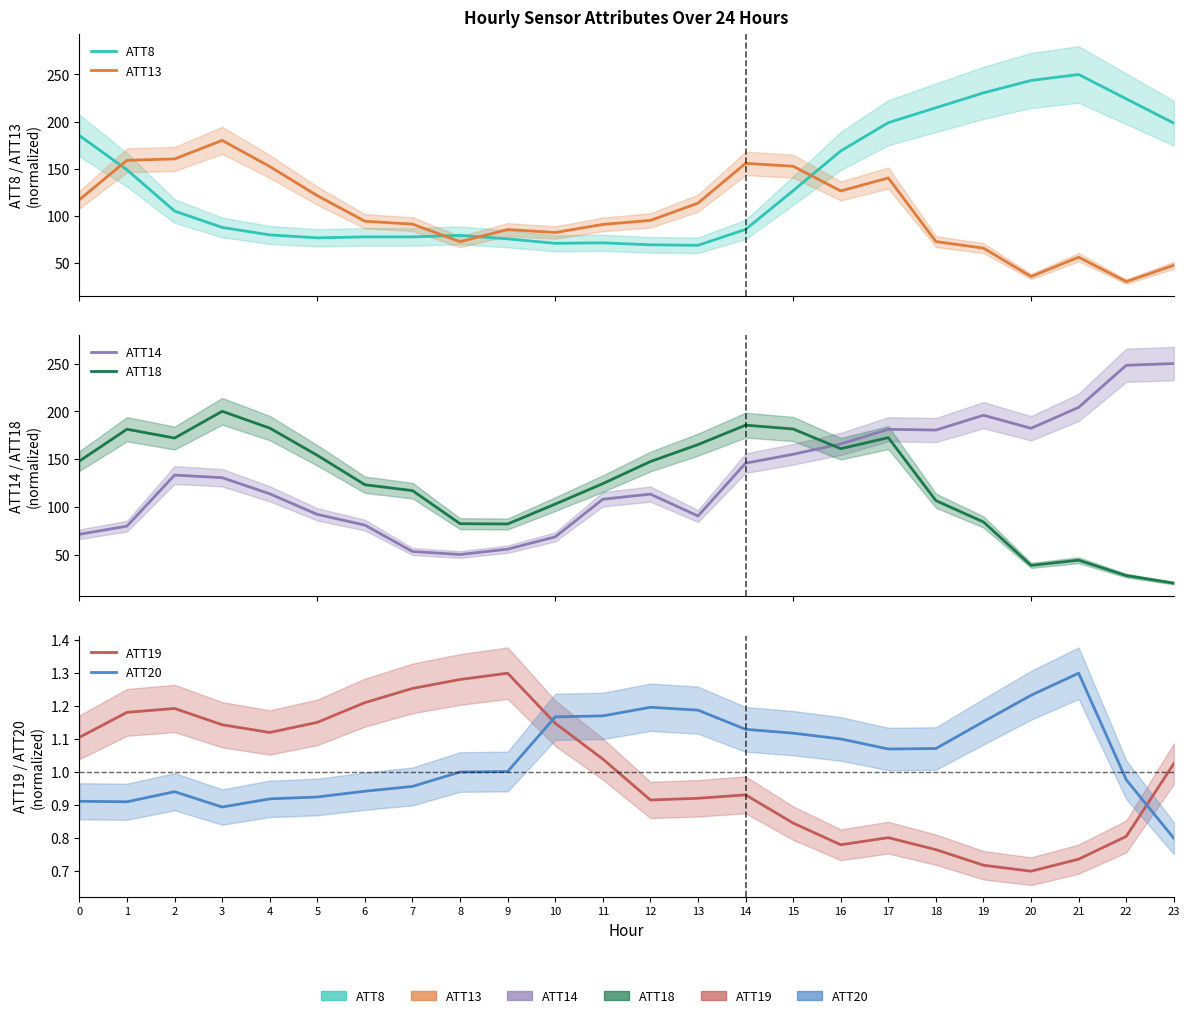

What is the value of the ATT20 point at the 2nd from the left?

0.9